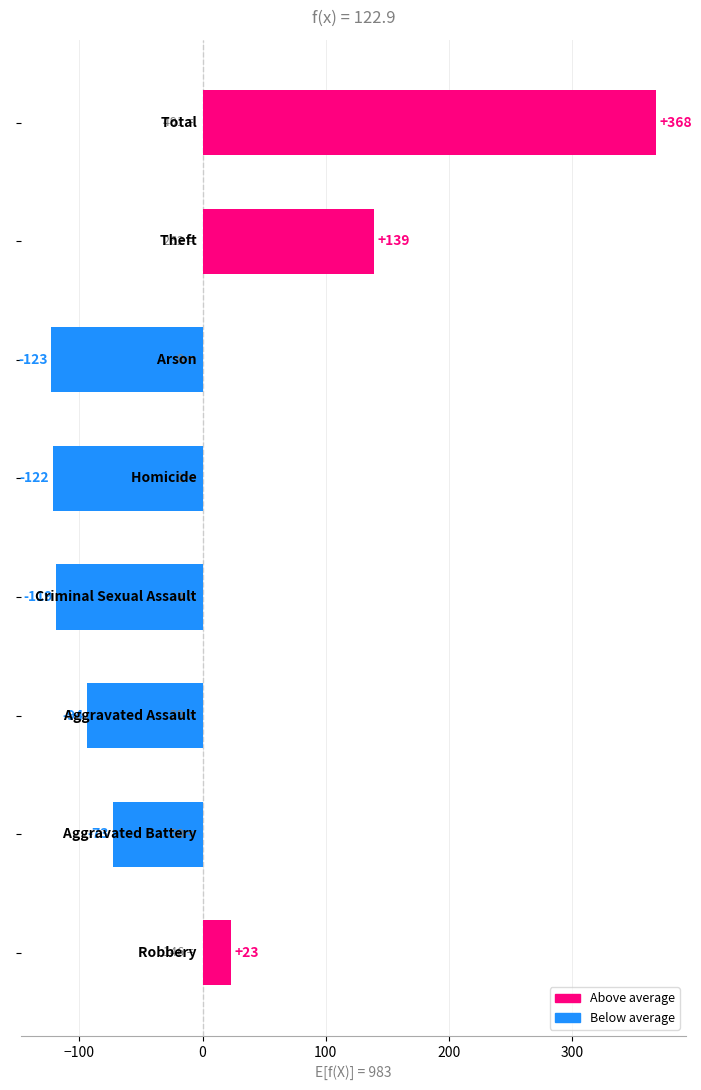

What is the greatest value displayed?

368.1